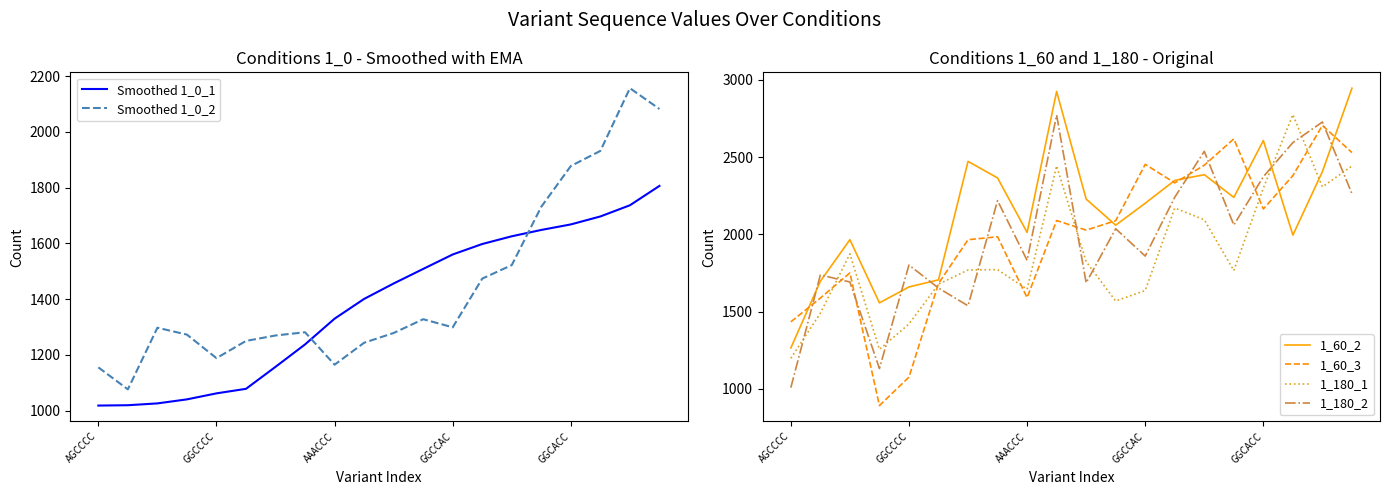

What is the lowest value of the Smoothed 1_0_1 series?

1018.0